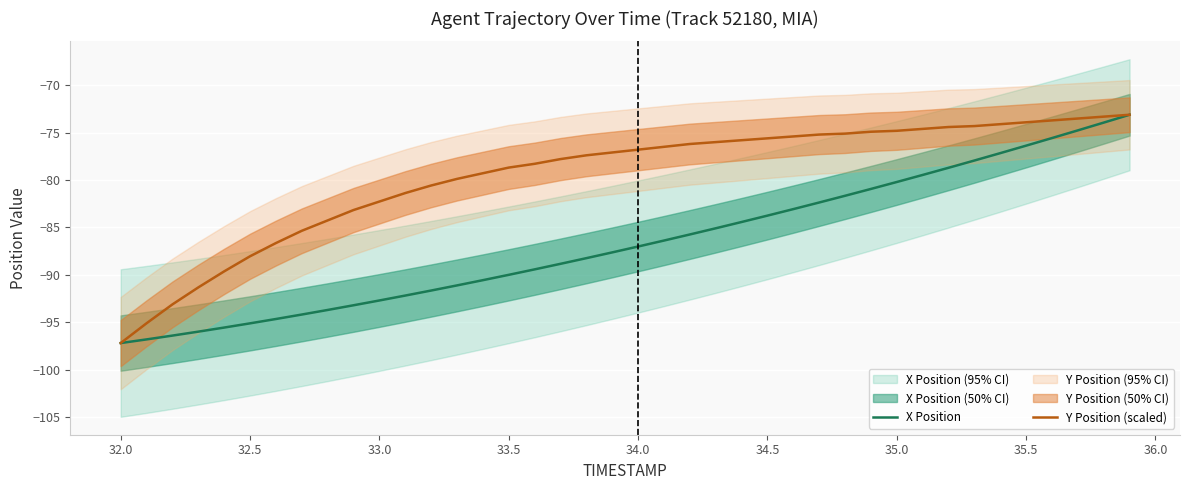

What is the lowest value of the Y Position (scaled) series?

-97.2